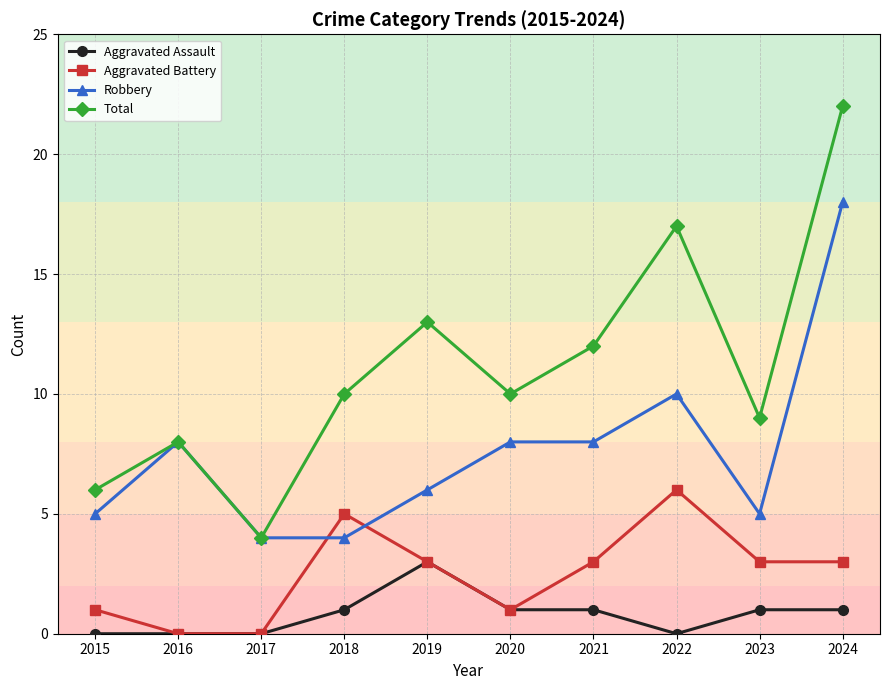

What is the value of the Robbery point at the 3rd from the left?

4